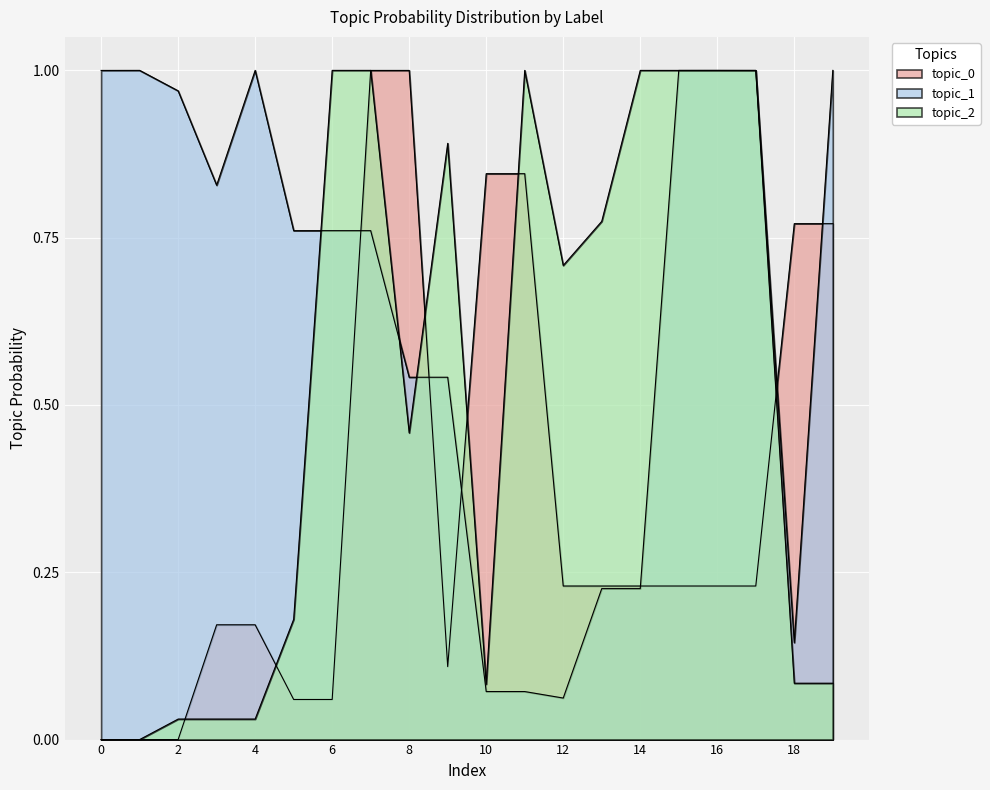

How many values in the topic_2 series exceed 0?

18